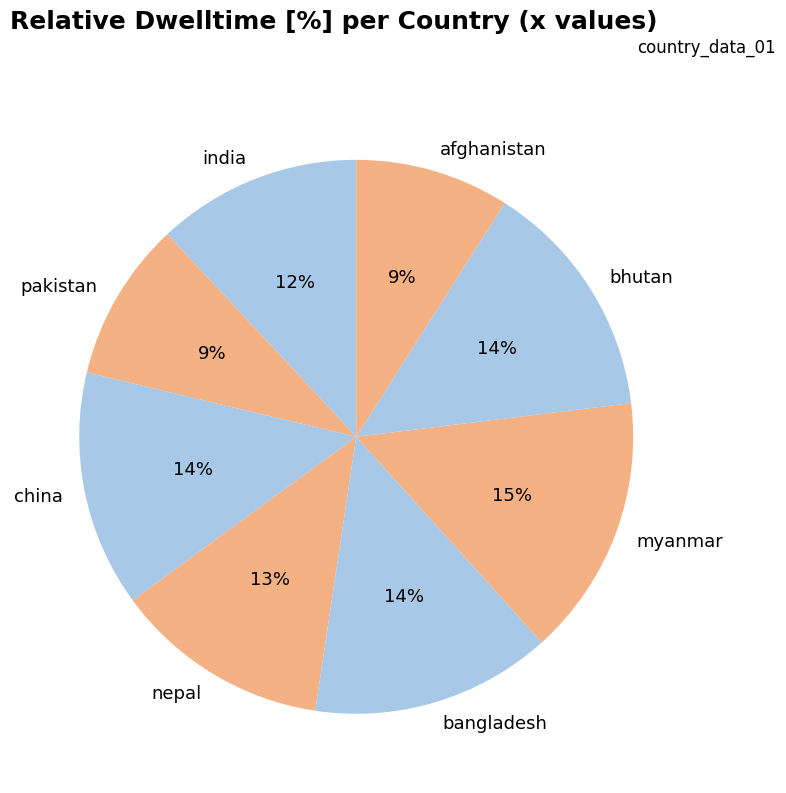

To the nearest percent, what is the average slice percentage?

12%